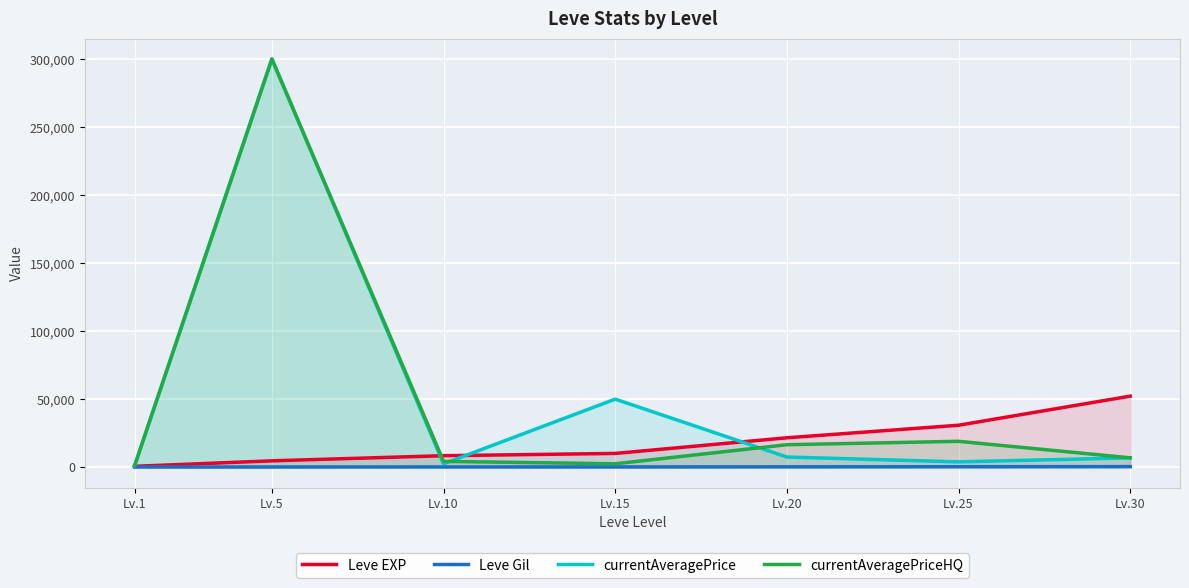

What is the value of the currentAveragePriceHQ point at the 2nd from the left?

299999.0